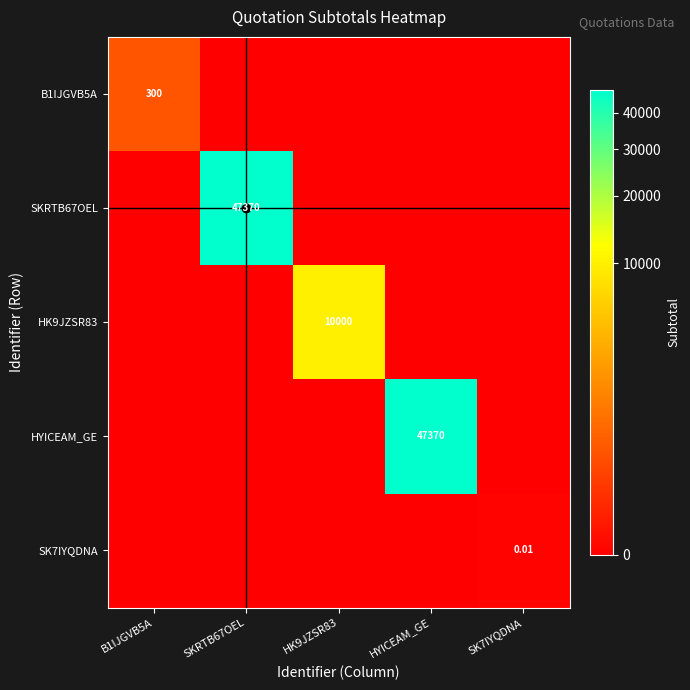

At which category is the sum across all series the highest?

SKRTB67OEL